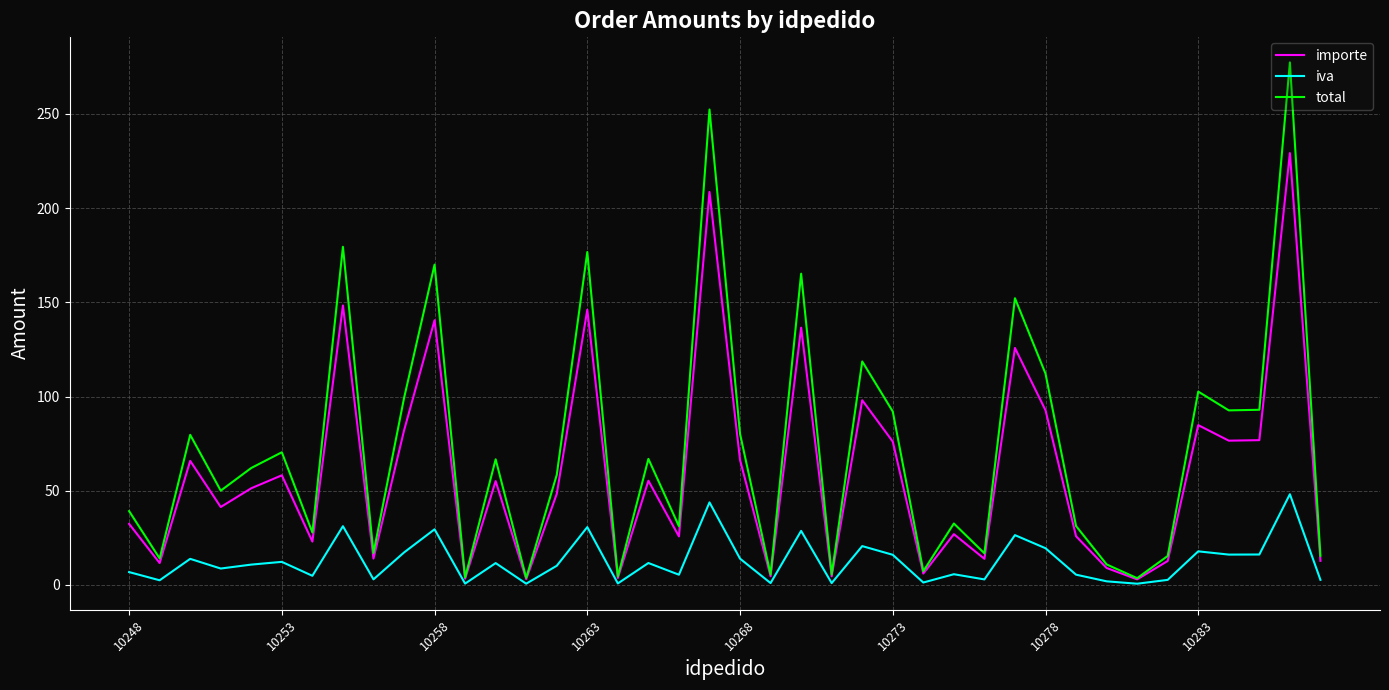

Which series has the widest spread of values?

total